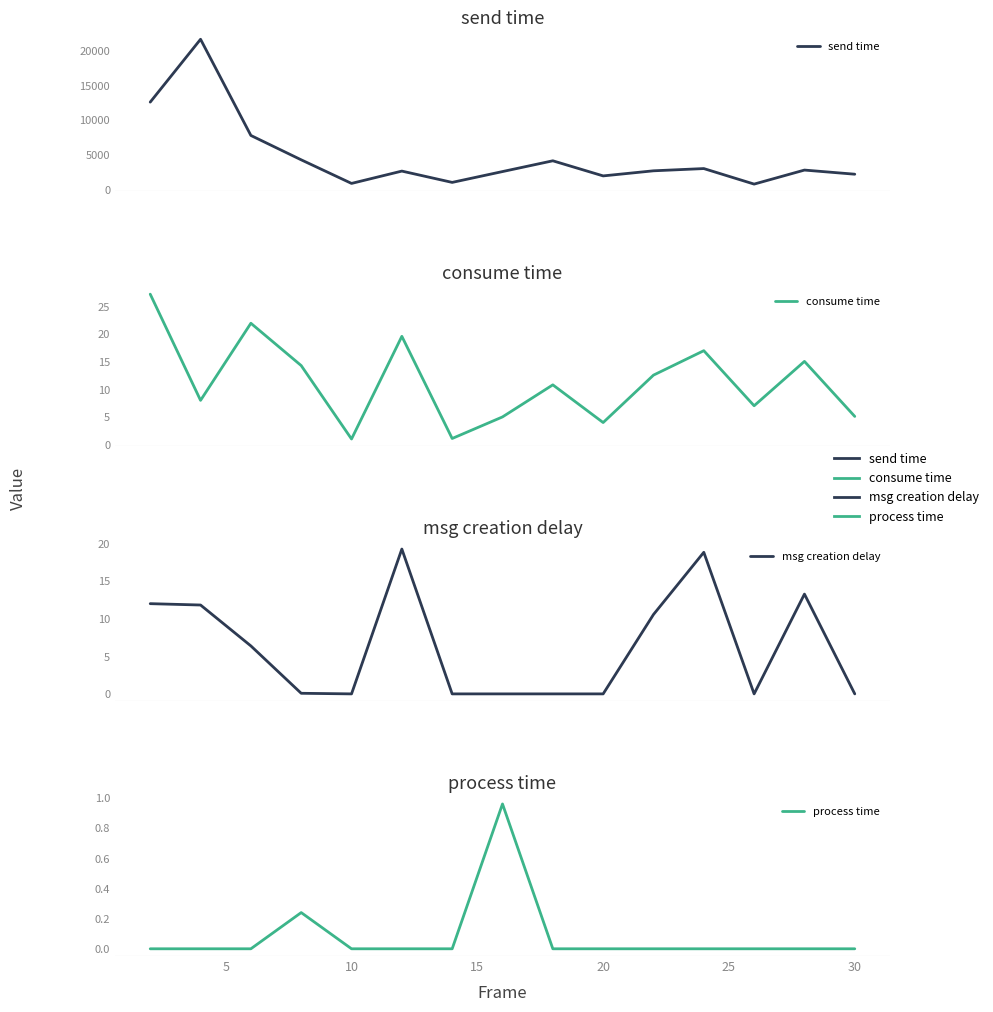

True or false: send time has a value of 2250.7 at 15.

False